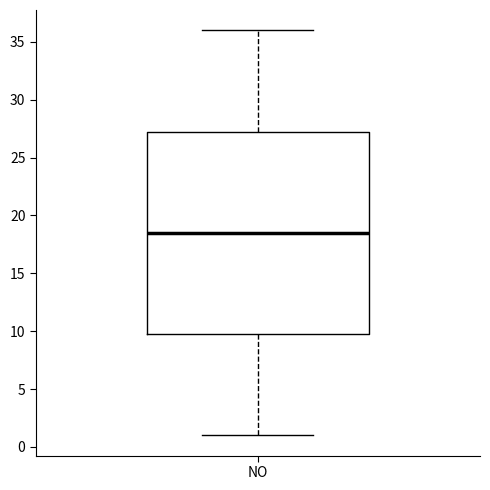

Read this box plot against the y-axis: the position of the median line, the range covered by the box, and the ends of both whiskers. The values are not printed on the chart, so give them approximately, as read against the axis.

median 18.5, box 10.0 to 27.5, whiskers 1.0 to 36.0